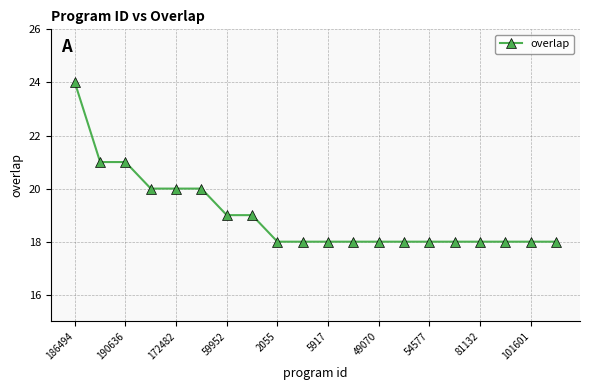

What is the minimum value shown in the chart?

18